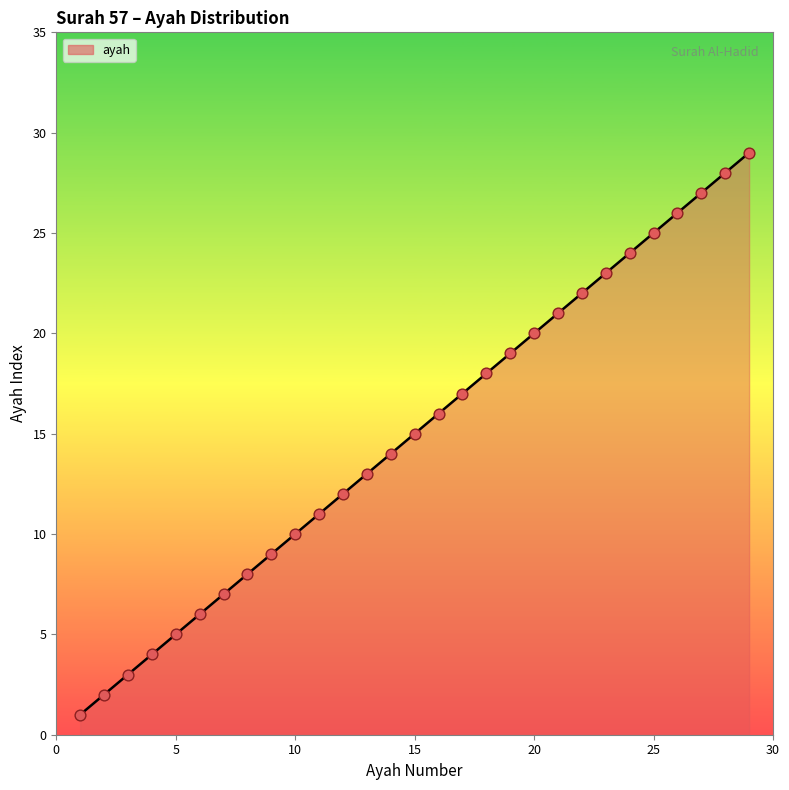

What is the greatest value displayed?

29